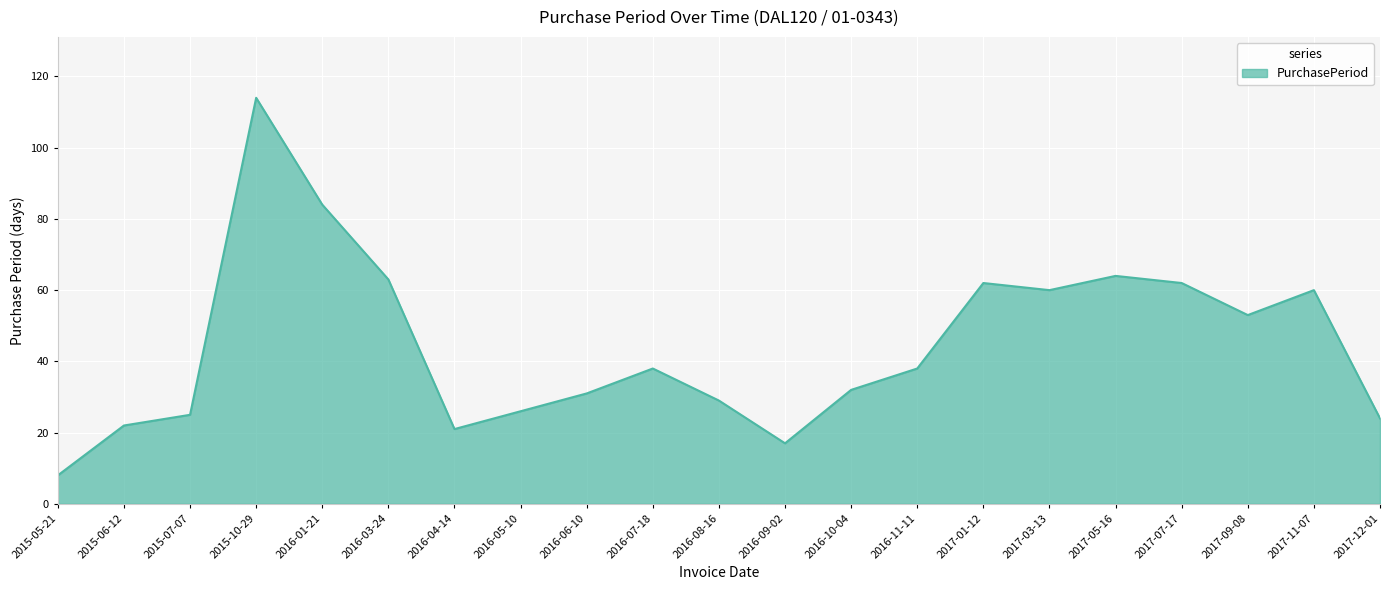

What is the sum of the values at 2017-01-12 and 2016-05-10?

88